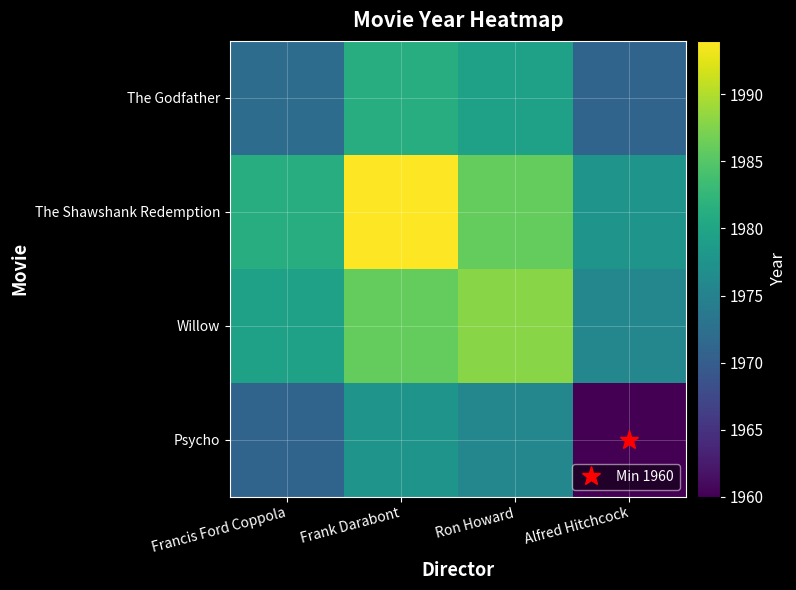

What is the greatest value displayed?

1994.0